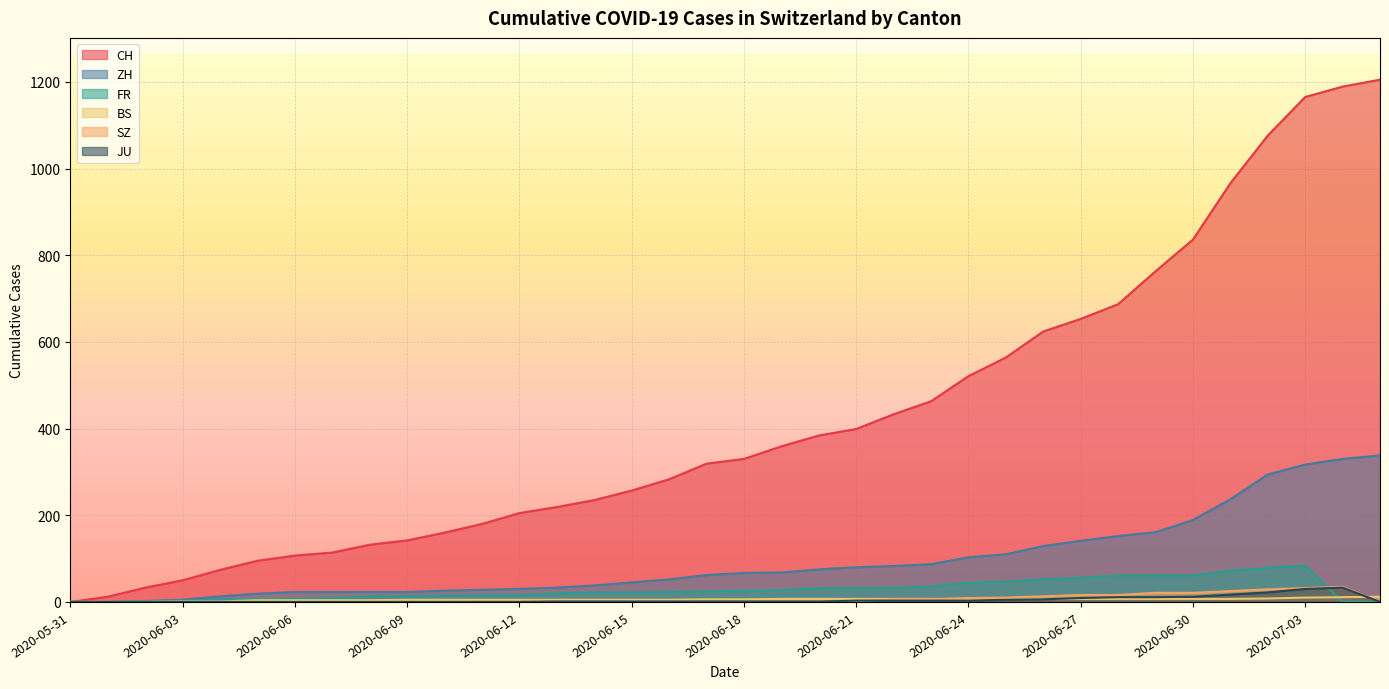

What is the spread (max minus min) of values at 2020-06-27?

646